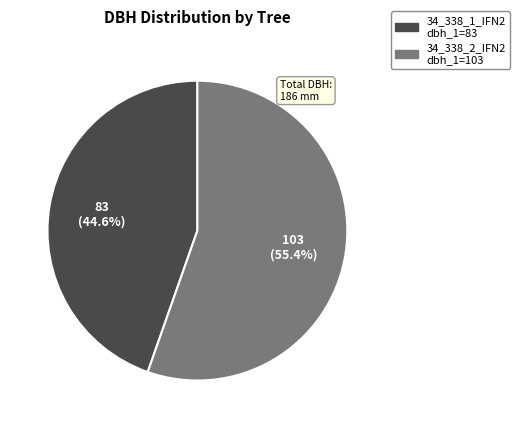

How many slices are in this pie chart?

2